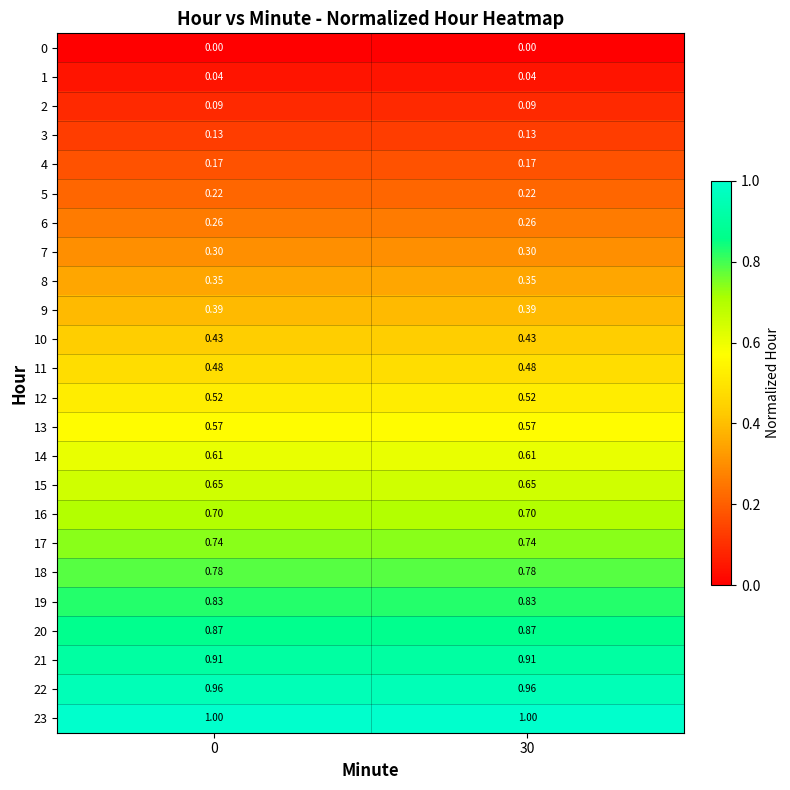

Is the value of 3 at 30 greater than the value of 5 at 30?

No